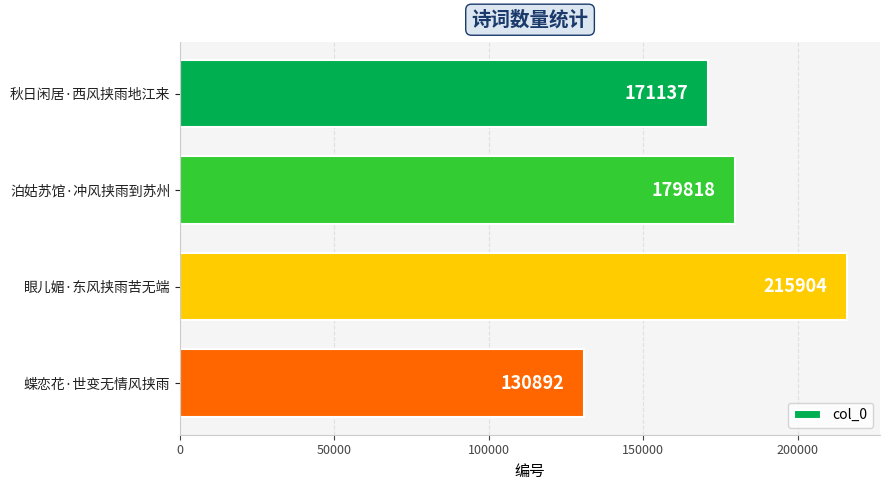

Are the bars grouped side by side (vs. stacked)?

No